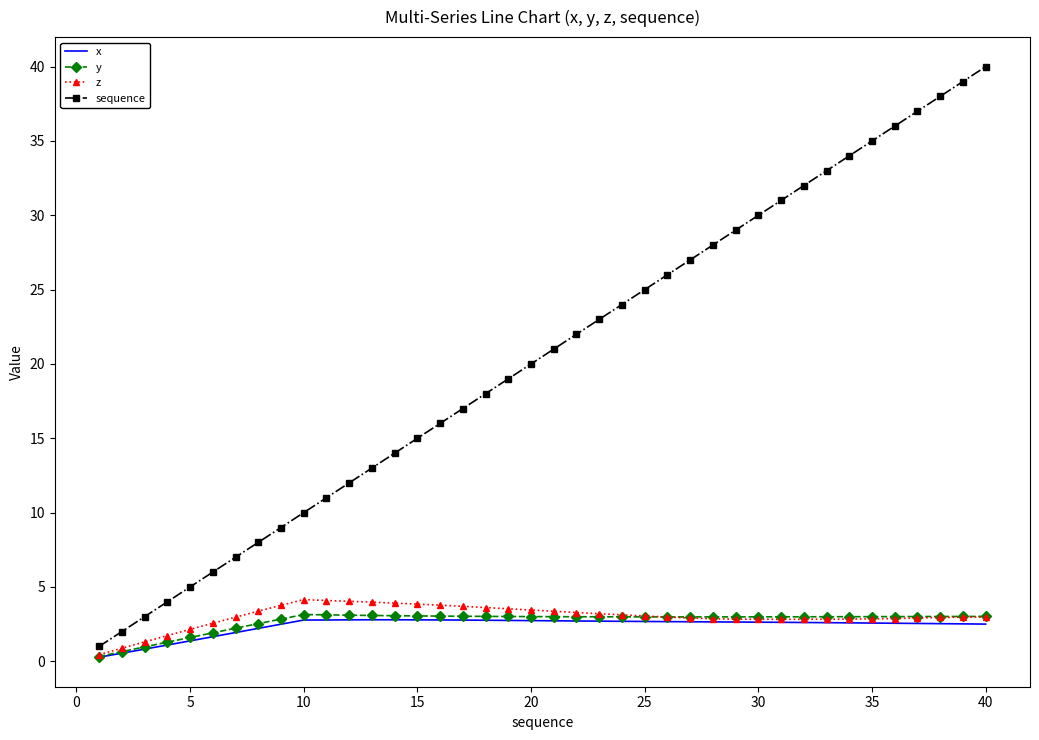

What is the maximum value for z?

4.2